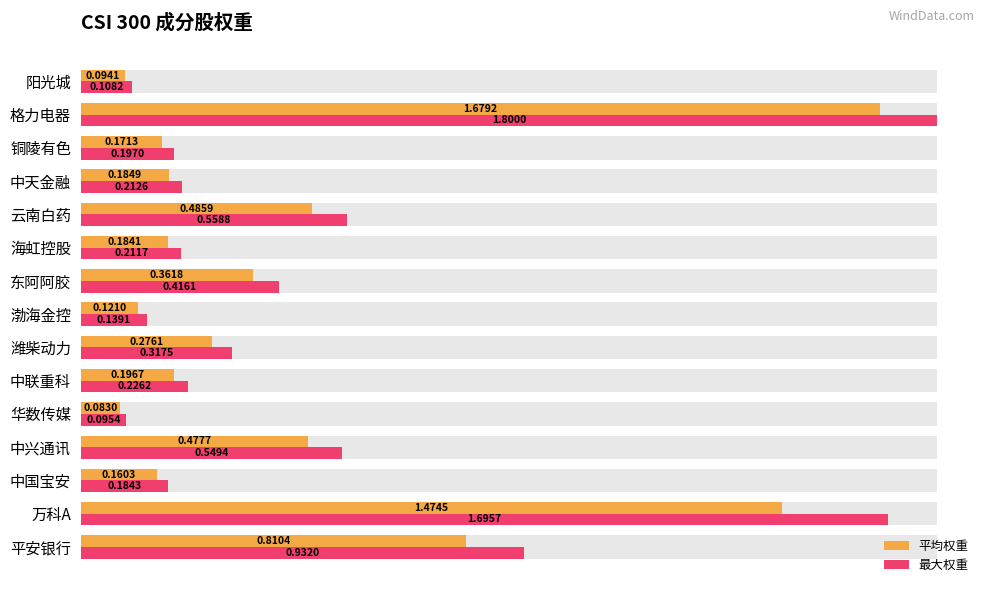

Which series has the largest total across all categories?

最大权重